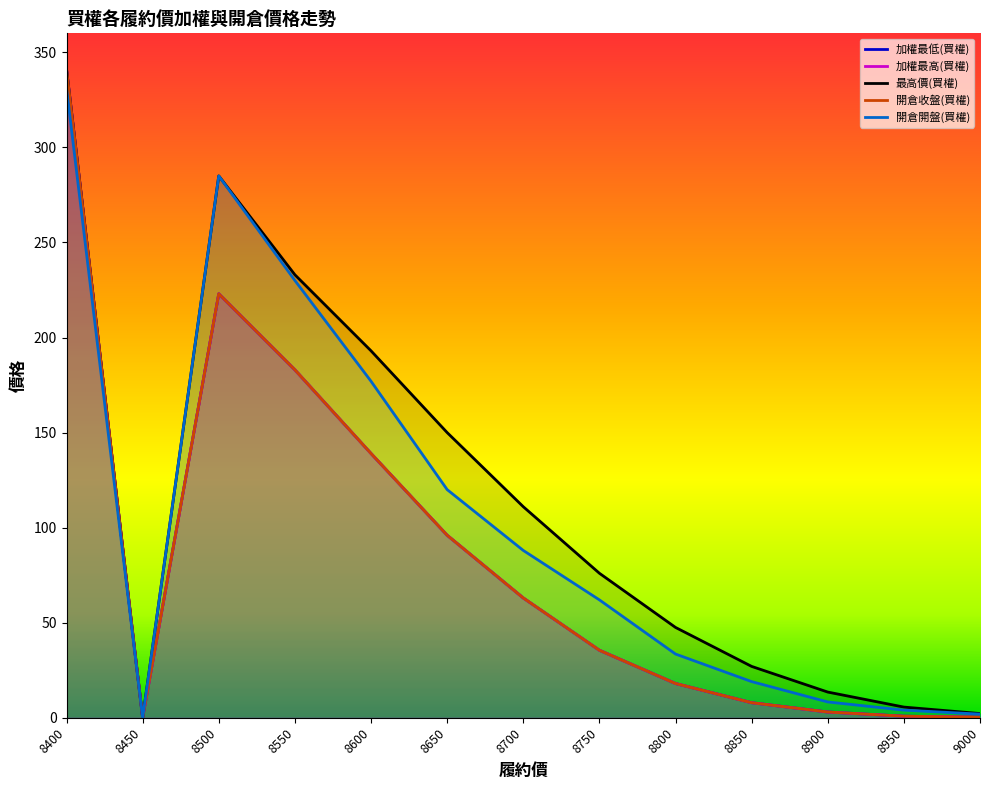

How many data points does each series have?

13